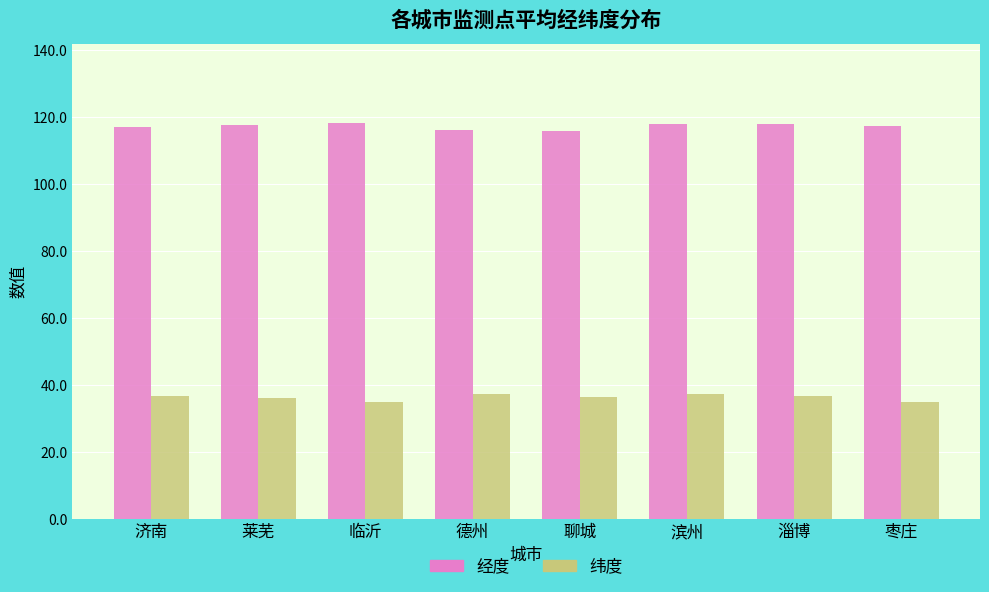

What is the spread (max minus min) of values at 莱芜?

81.5